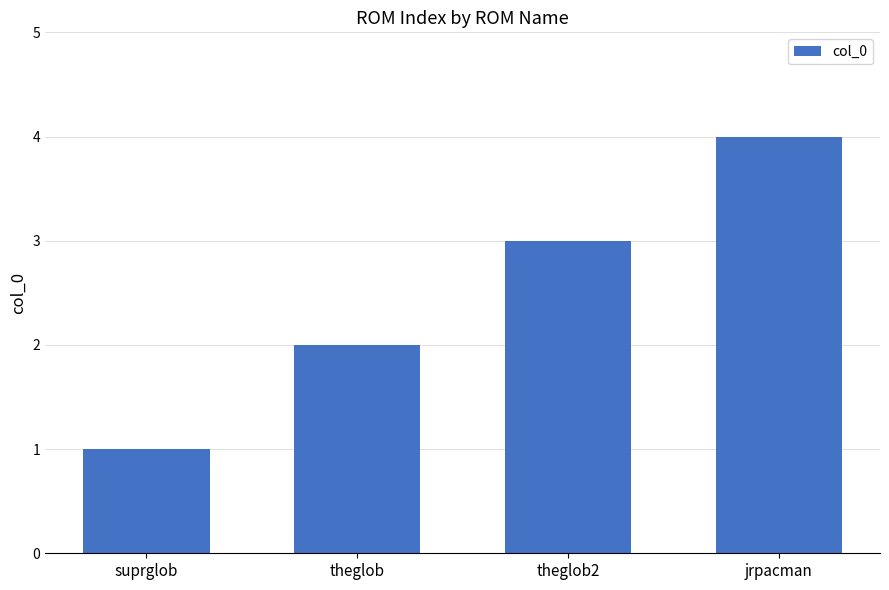

What is the difference between the maximum and minimum values?

3